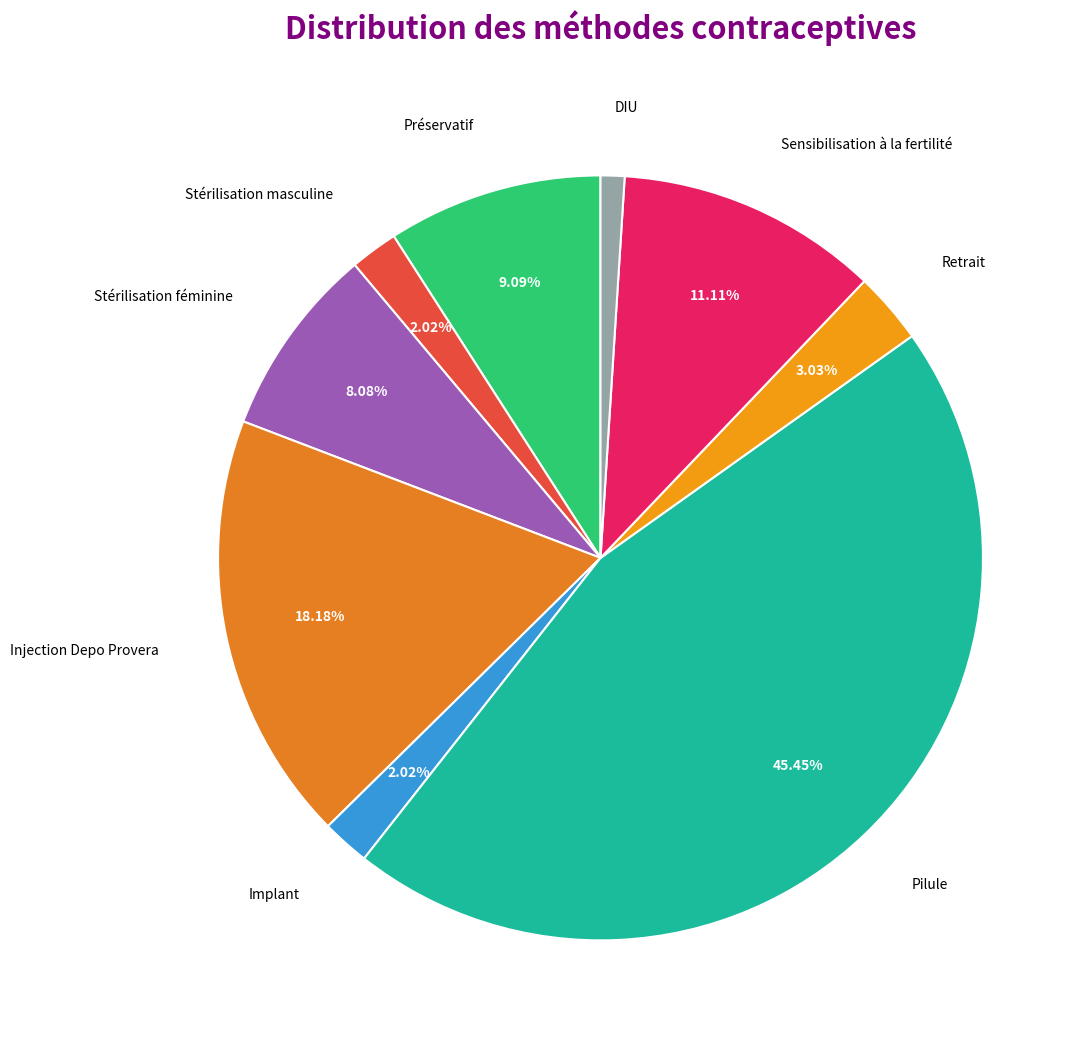

How much of the chart is everything except Sensibilisation à la fertilité?

88.9%